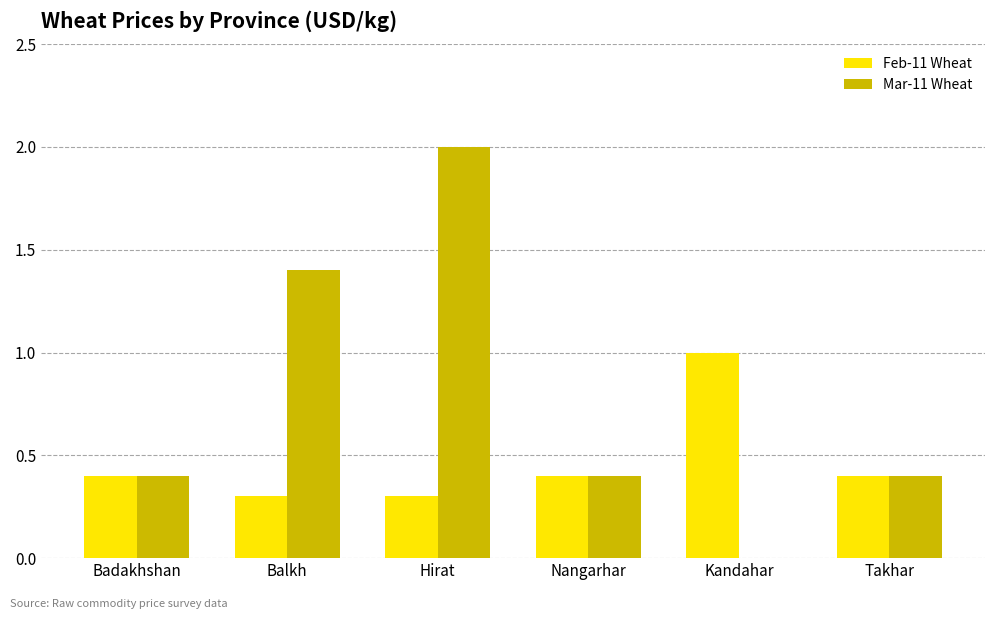

What is the sum of all Mar-11 Wheat values?

4.6